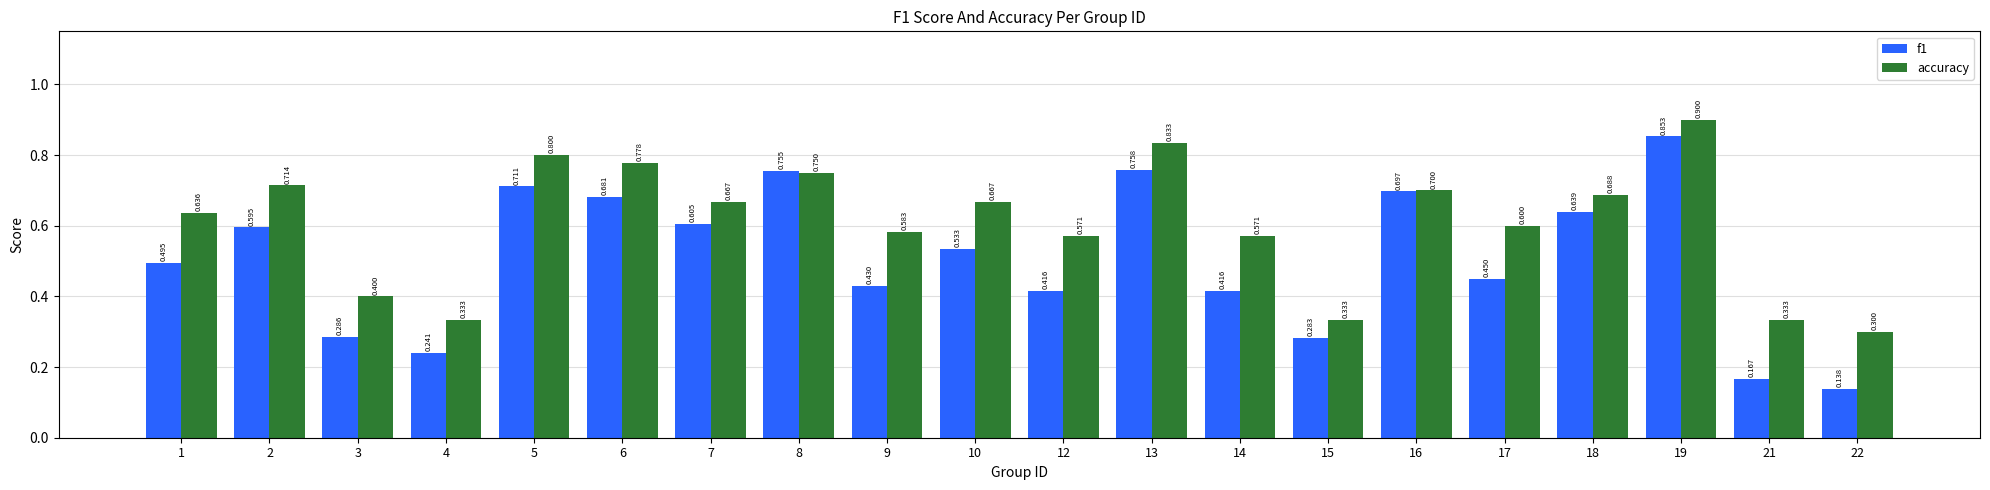

List the series in order of their overall mean, highest first.

accuracy, f1